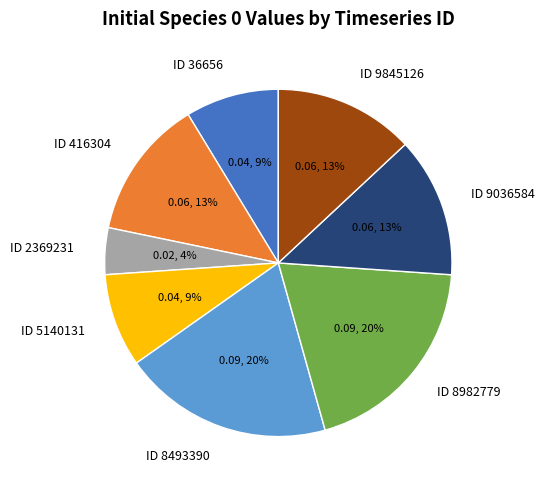

Combined, do ID 416304 and ID 9036584 account for over 50%?

No